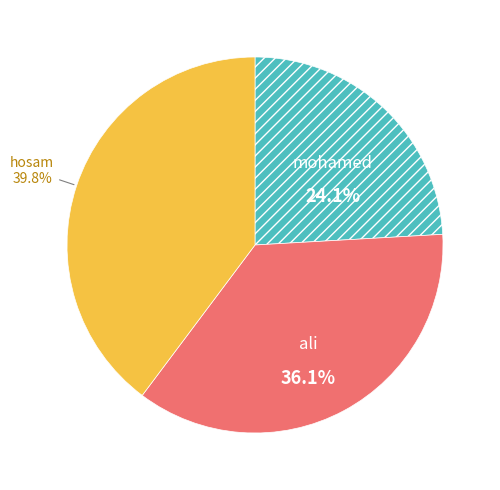

Is there any slice that represents more than half of the pie?

No